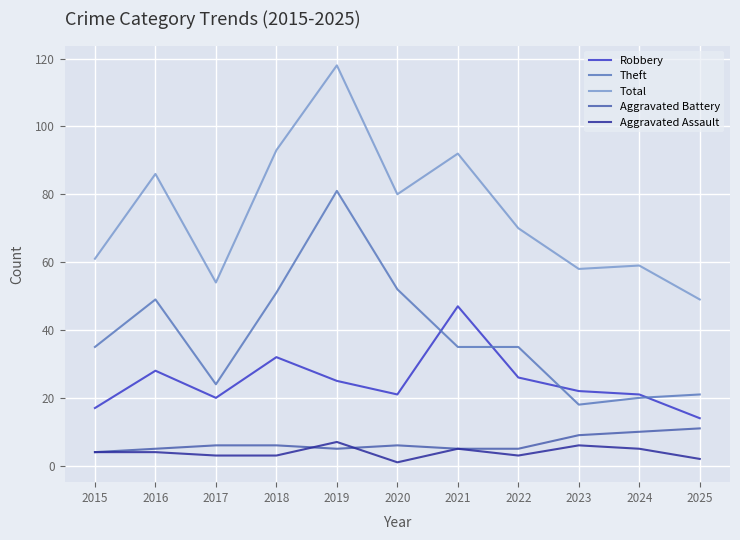

What are all the series names shown in the legend?

Robbery, Theft, Total, Aggravated Battery, Aggravated Assault